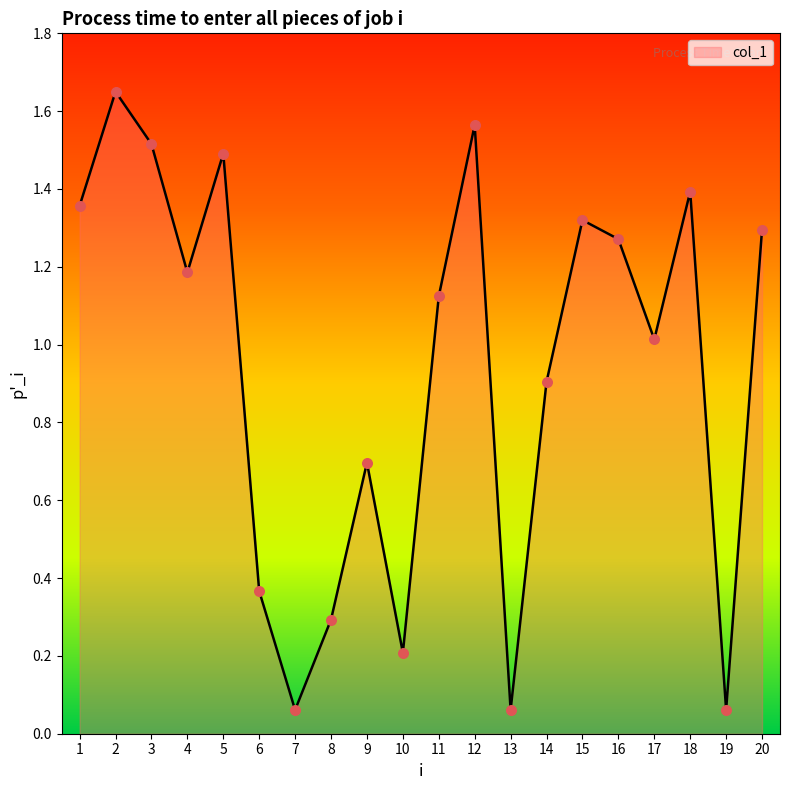

What is the change in value from 3 to 9?

-0.8